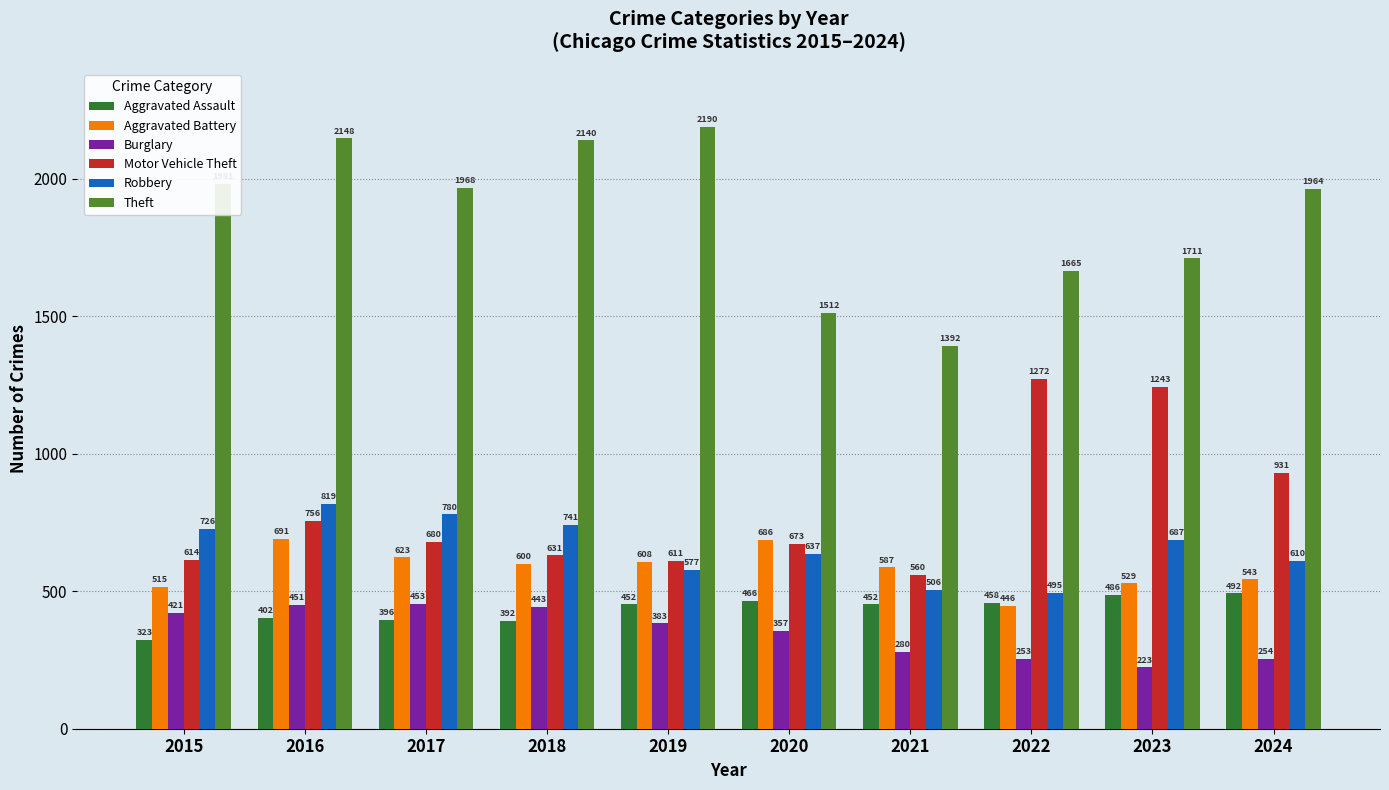

What are all the series names shown in the legend?

Aggravated Assault, Aggravated Battery, Burglary, Motor Vehicle Theft, Robbery, Theft